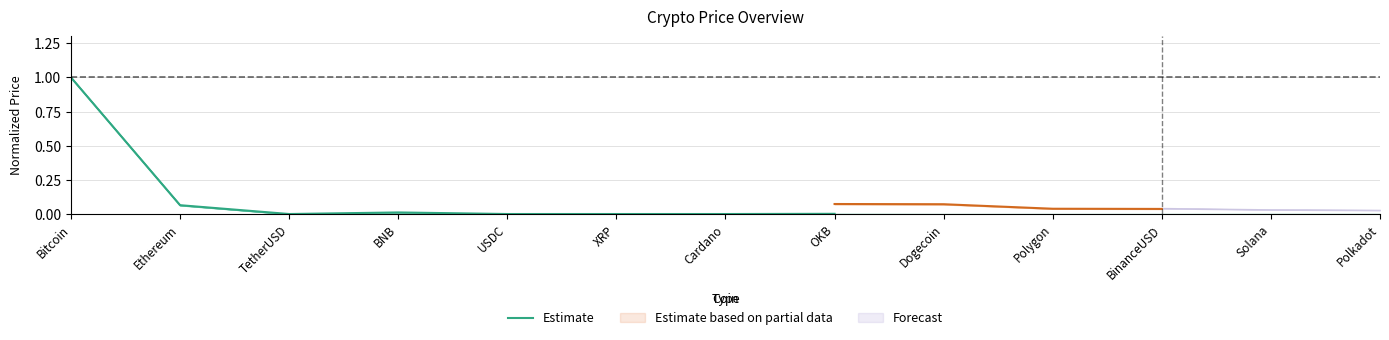

At which category does the data reach its first local peak?

BNB